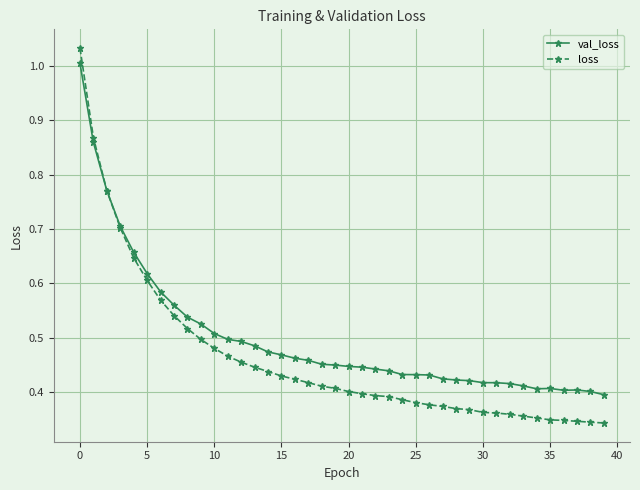

List the series in order of their overall mean, lowest first.

loss, val_loss